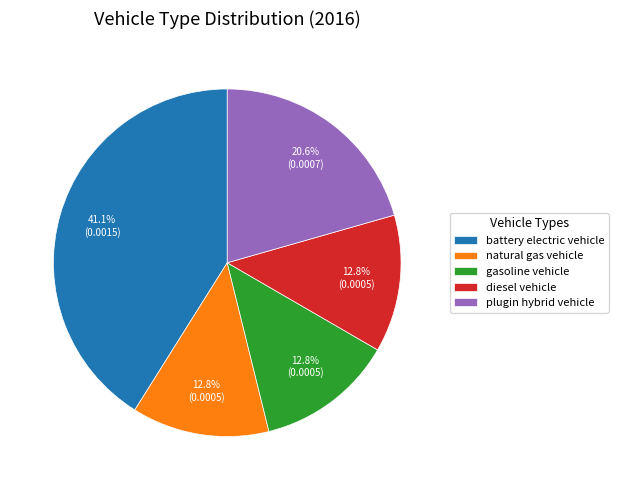

To the nearest percent, what is the difference between the largest and smallest slice percentages?

28%